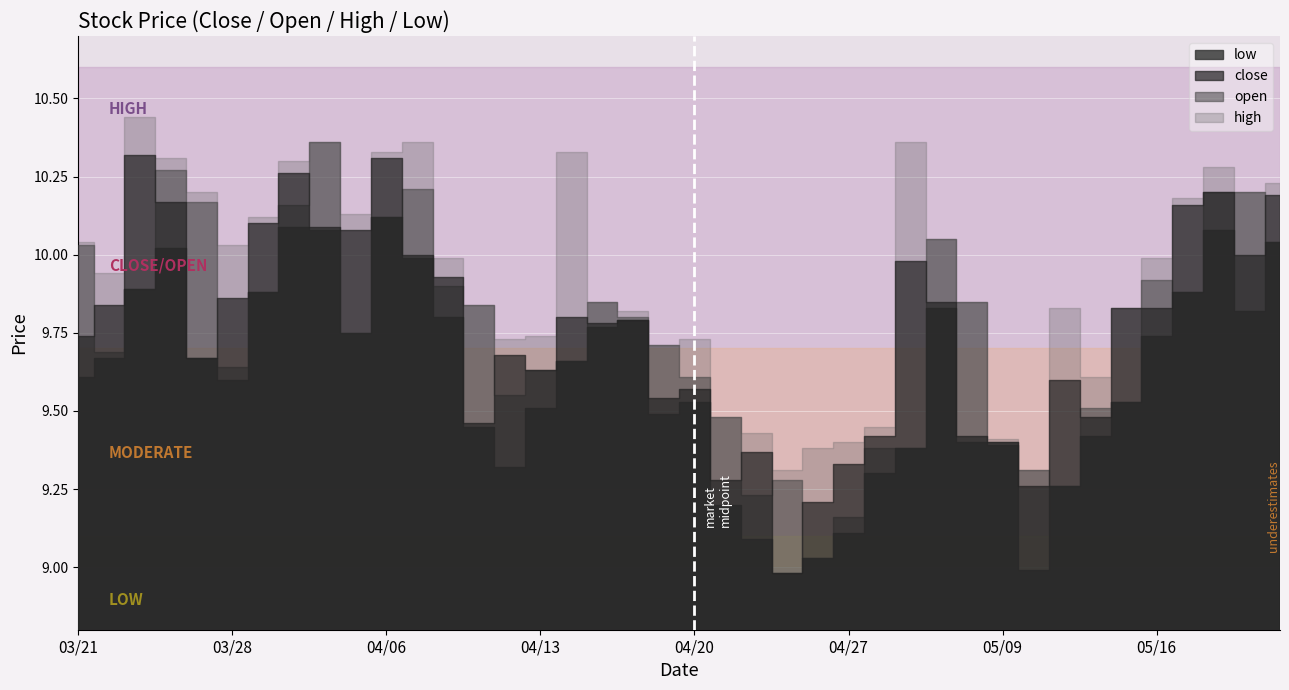

True or false: high has a value of 9.6 at 20220512.

True